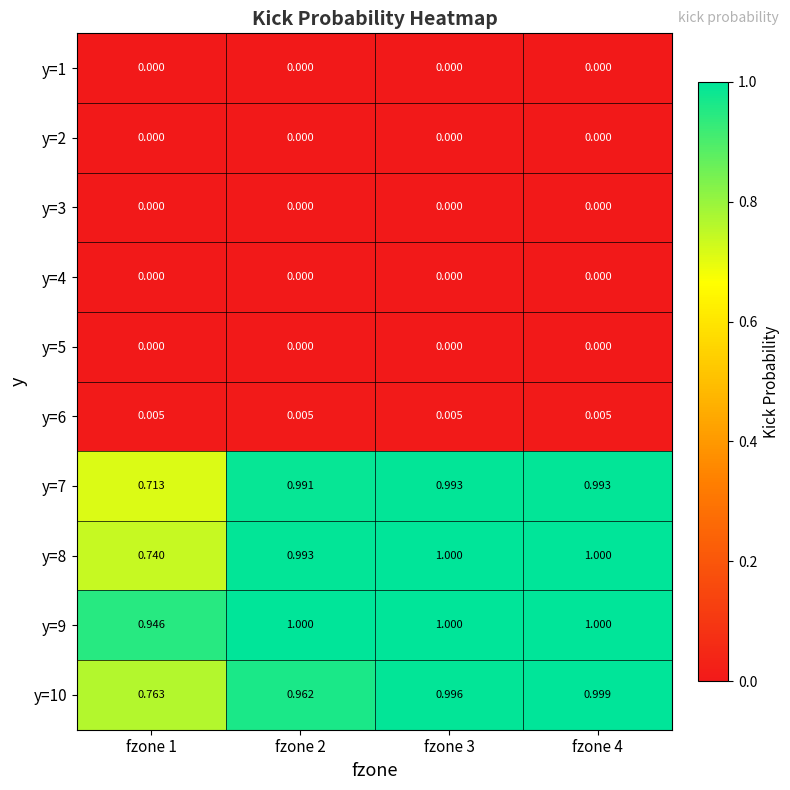

Is the value of y=4 at fzone 3 greater than the value of y=10 at fzone 1?

No